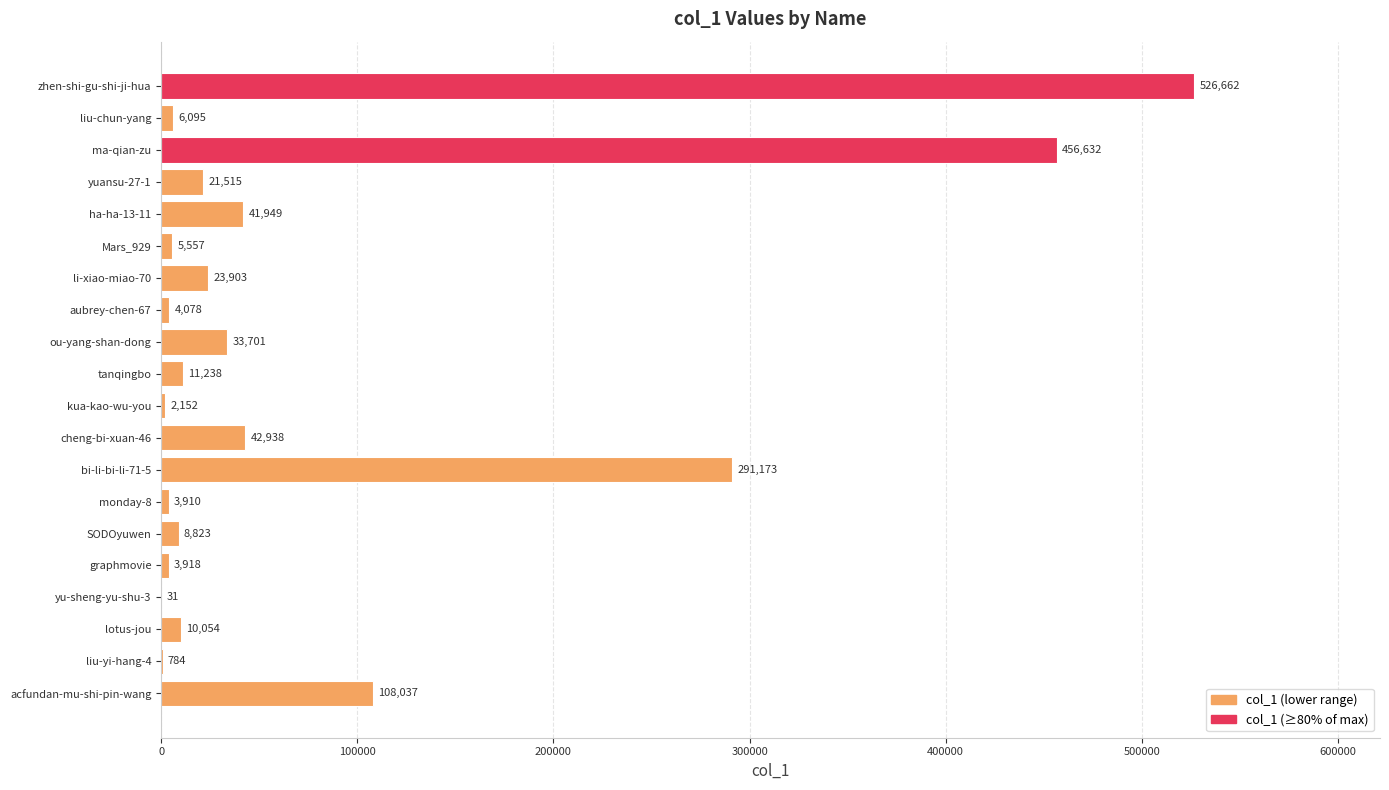

Reading top to bottom, extract all data points from this chart.

zhen-shi-gu-shi-ji-hua=526662	liu-chun-yang=6095	ma-qian-zu=456632	yuansu-27-1=21515	ha-ha-13-11=41949	Mars_929=5557	li-xiao-miao-70=23903	aubrey-chen-67=4078	ou-yang-shan-dong=33701	tanqingbo=11238	kua-kao-wu-you=2152	cheng-bi-xuan-46=42938	bi-li-bi-li-71-5=291173	monday-8=3910	SODOyuwen=8823	graphmovie=3918	yu-sheng-yu-shu-3=31	lotus-jou=10054	liu-yi-hang-4=784	acfundan-mu-shi-pin-wang=108037